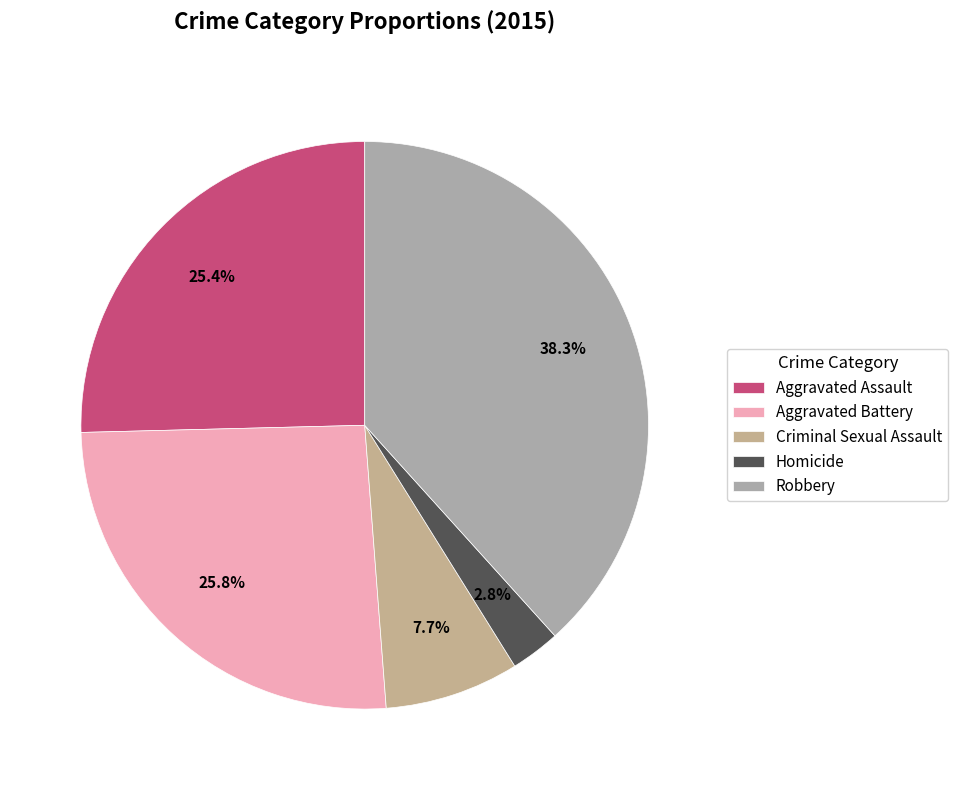

What percentage is NOT represented by Aggravated Assault?

74.6%